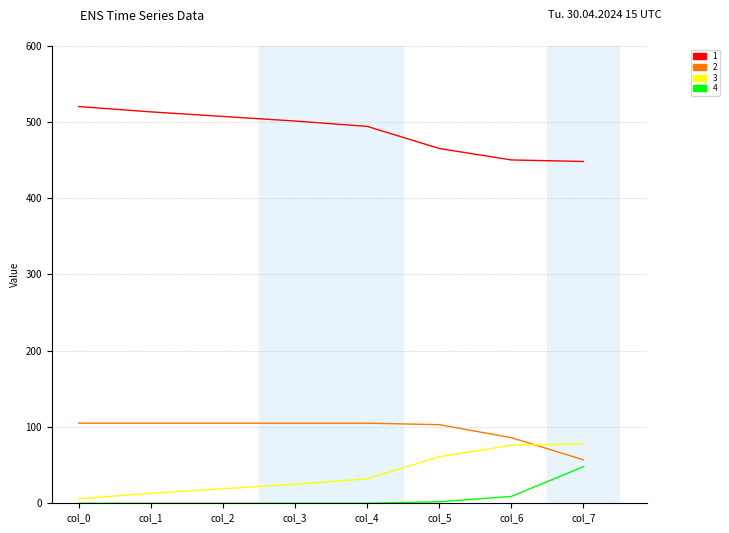

What is the maximum value shown in the chart?

520